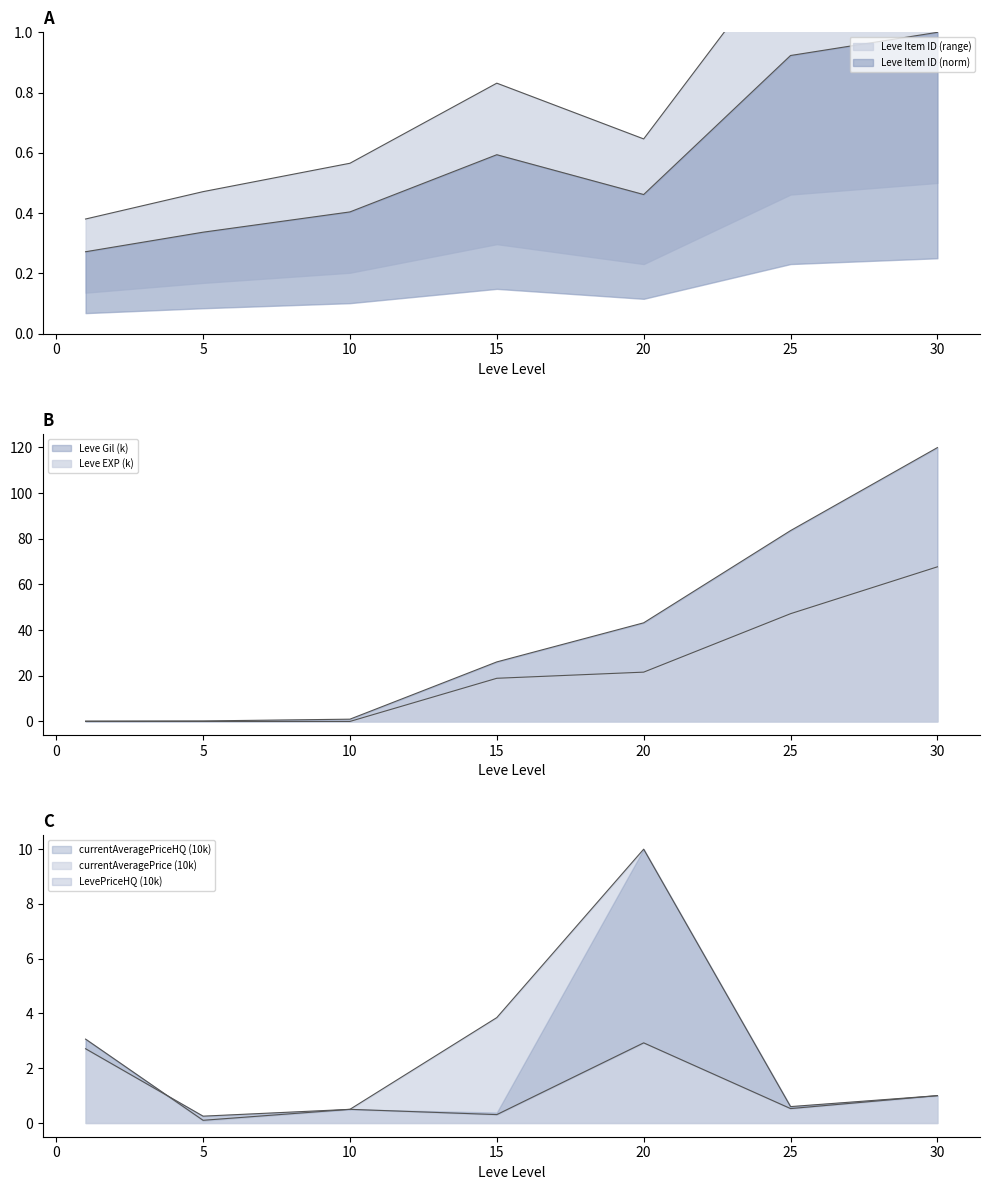

The currentAveragePrice (10k) series shows 0.5 at 10. True or false?

True